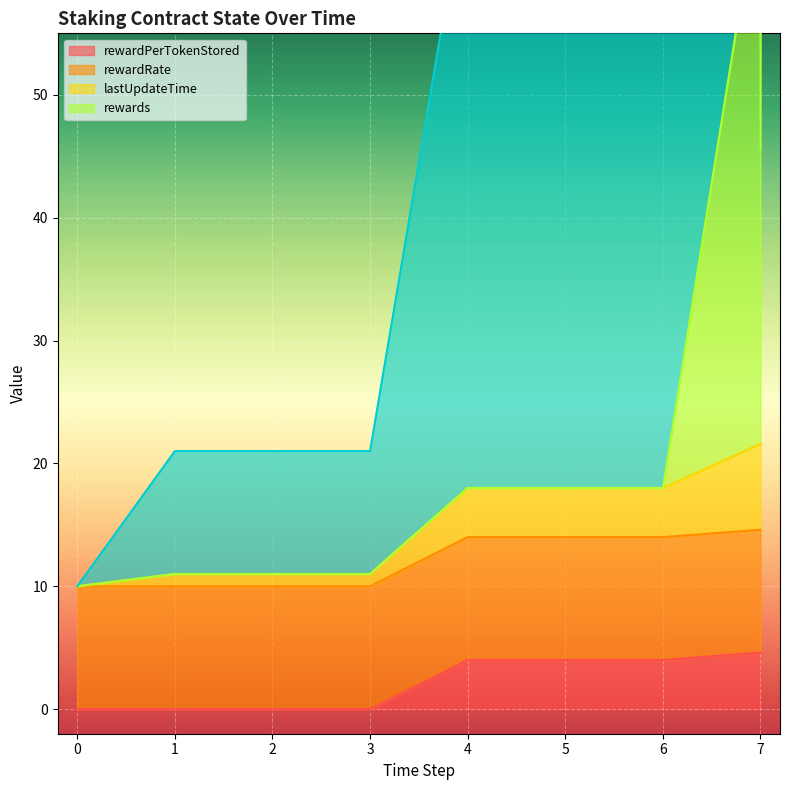

Between 6 and 7, which series saw the biggest shift?

lastUpdateTime